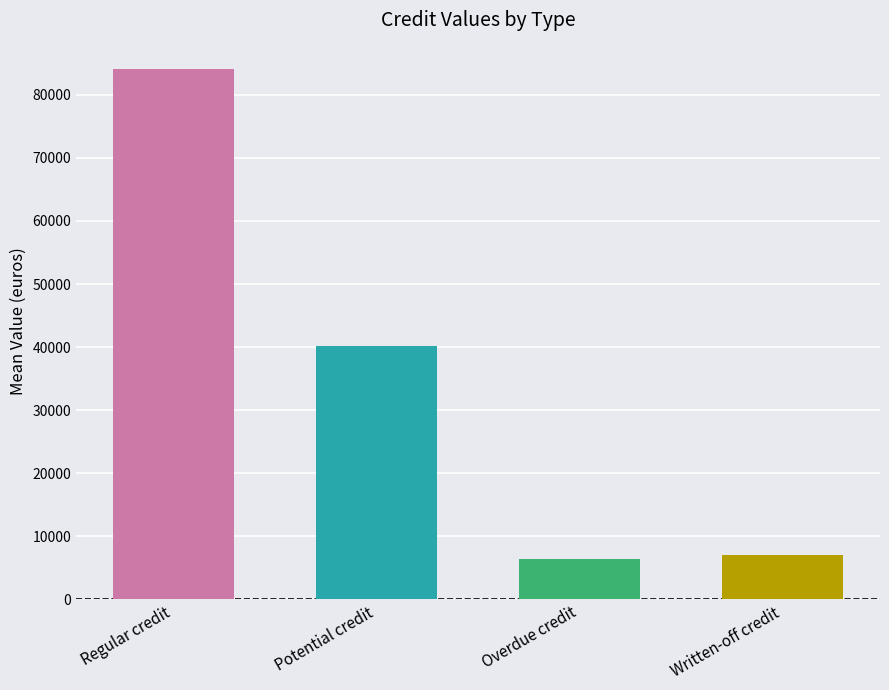

Which has a higher value, valor_abatv or valor_pot?

valor_pot